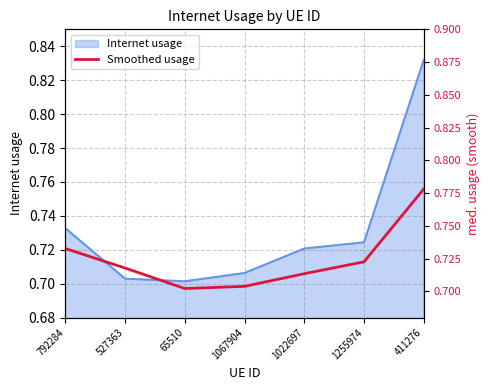

What is the label of the 2nd point from the right?

1255974